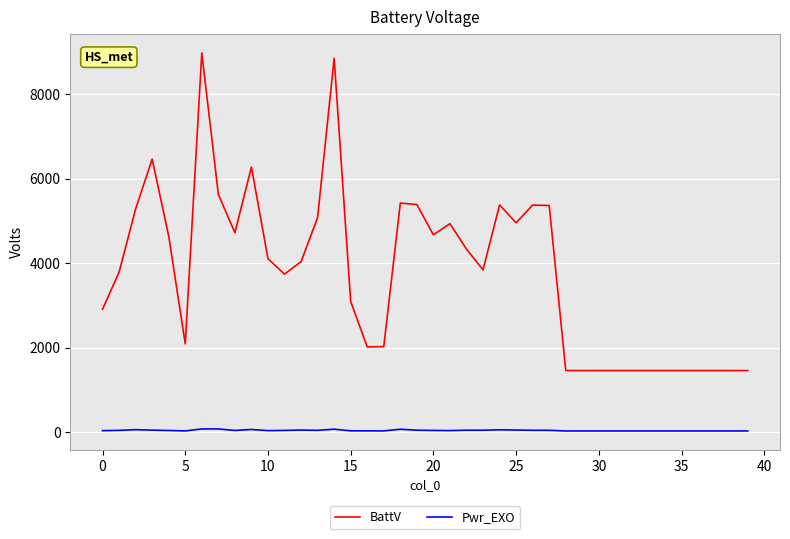

True or false: Pwr_EXO and BattV cross at least once.

False